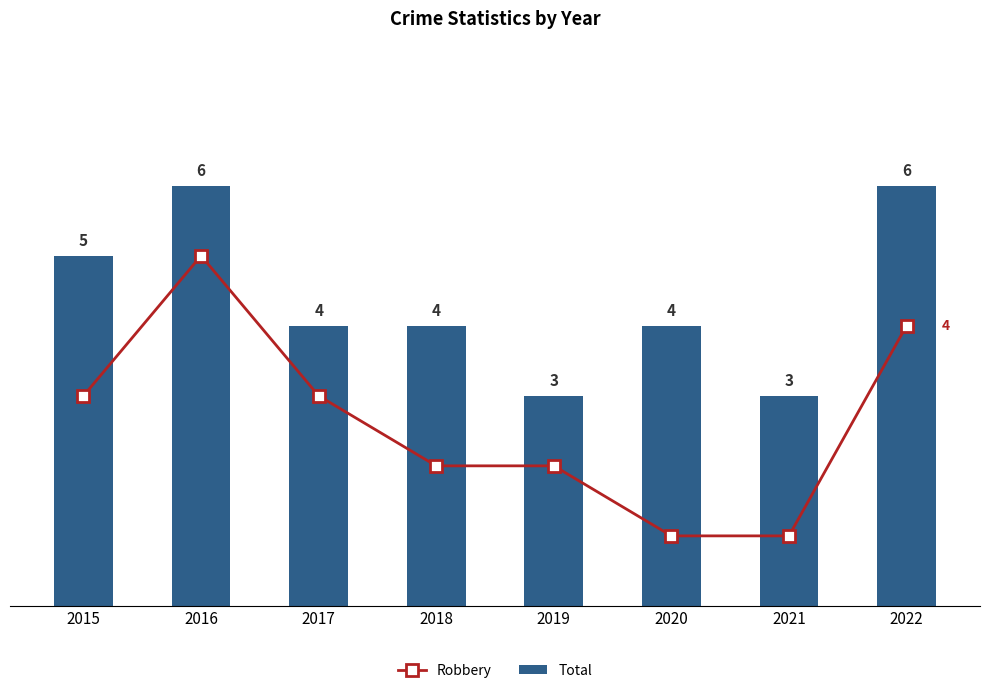

How many data points does each series have?

8